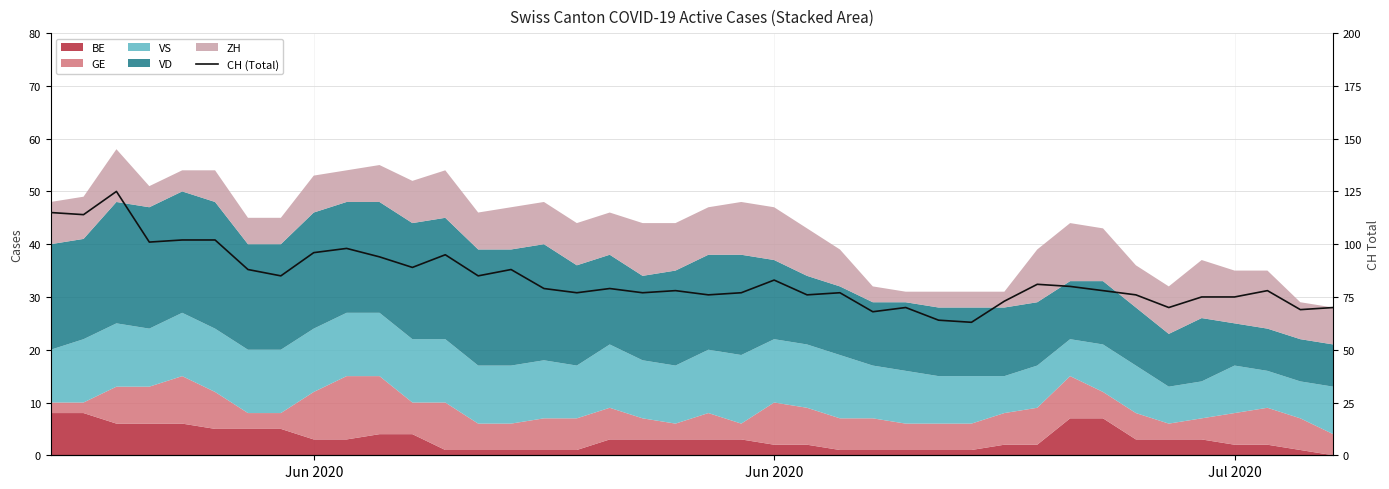

What is the value of the 38th point from the left?

78